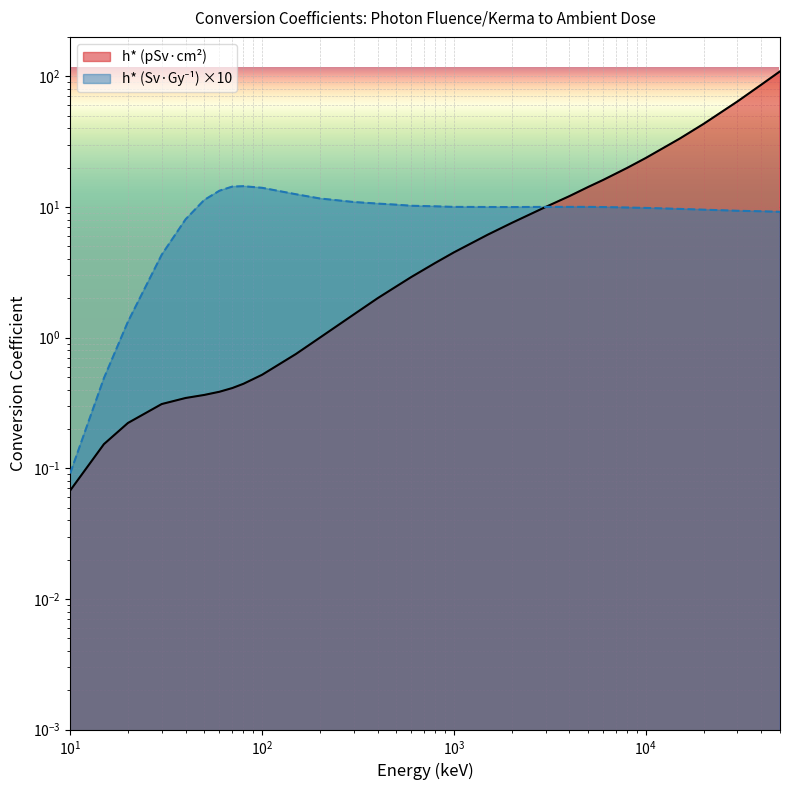

Which series ends up on top after the final intersection of h* (Sv.Gy-1) and h* (pSv.cm2)?

h* (pSv.cm2)